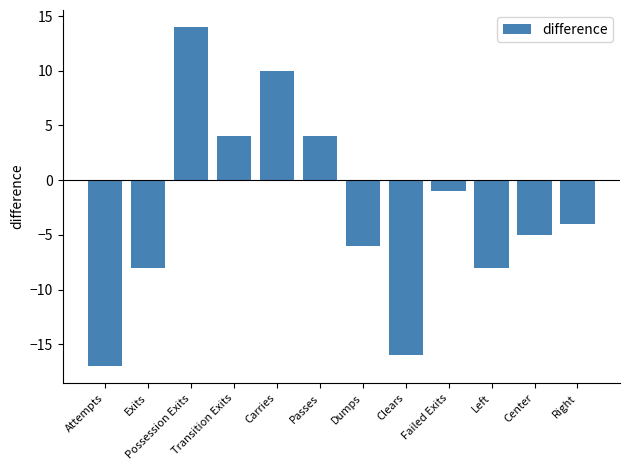

Does the chart contain any negative values?

Yes